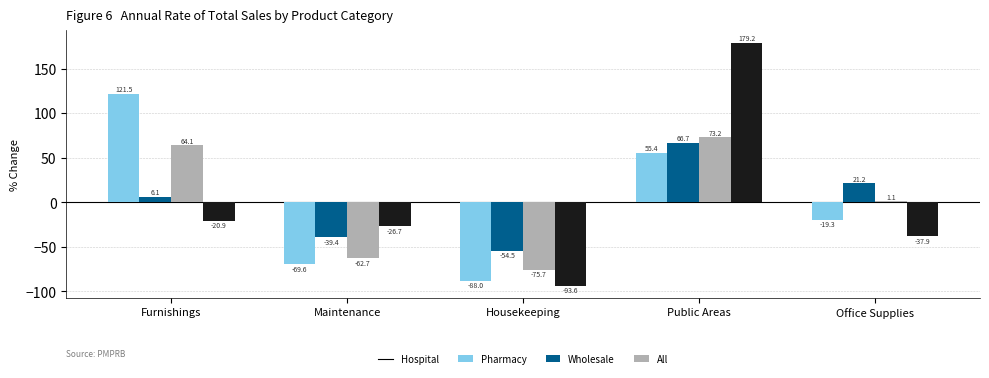

What value does the Wholesale series have at Office Supplies?

1.1